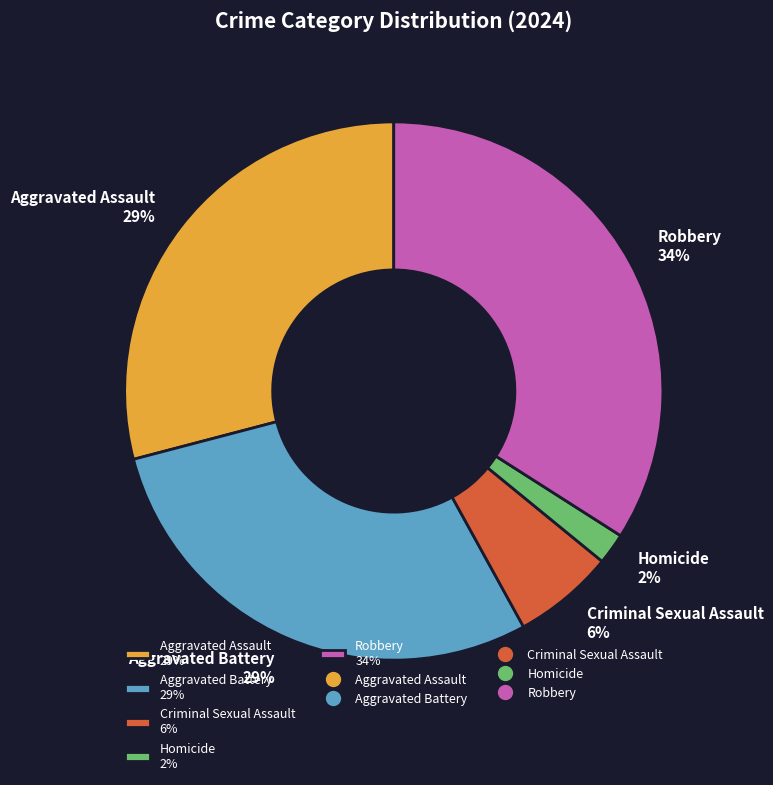

To the nearest percent, what is the average slice percentage?

20%